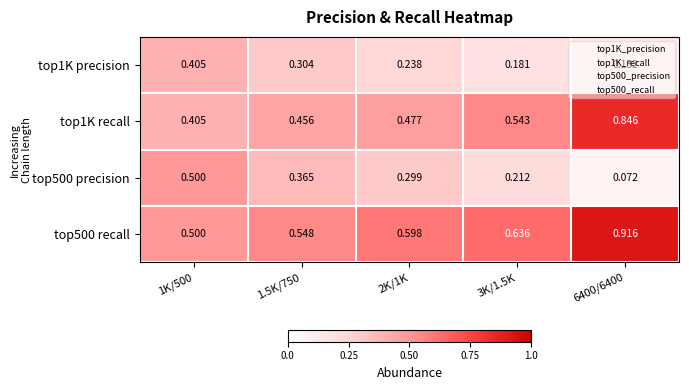

Is the value of top1K recall at 6400/6400 greater than the value of top500 precision at 2K/1K?

Yes